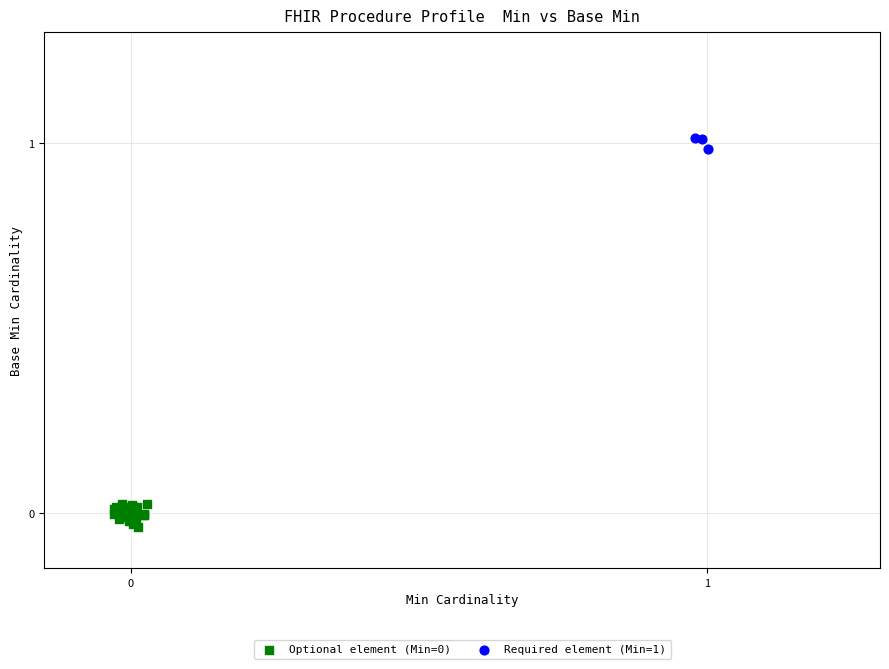

Which series reaches the maximum Y coordinate?

Required element (Min=1)